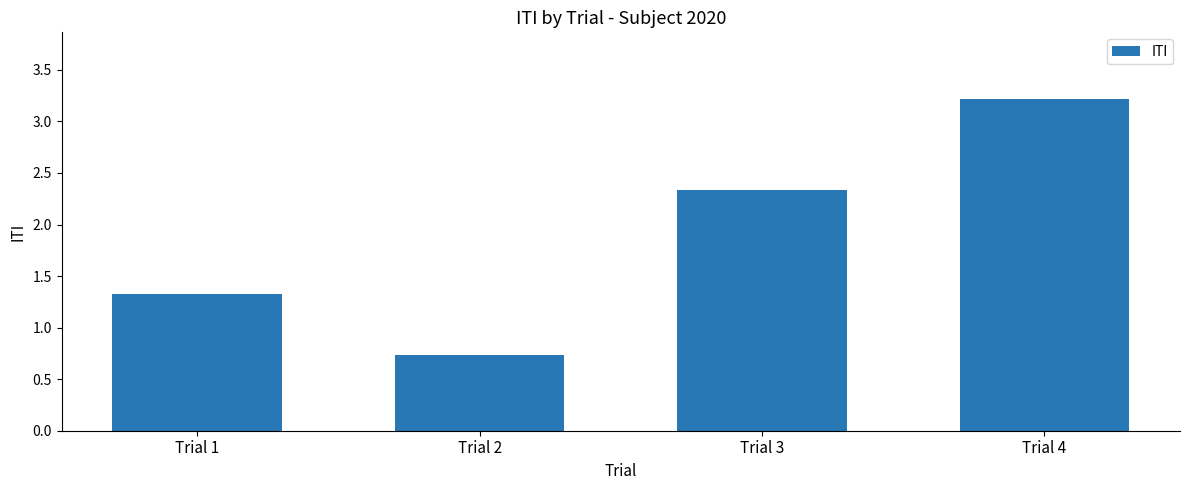

Rank the categories by value from highest to lowest.

Trial 4, Trial 3, Trial 1, Trial 2